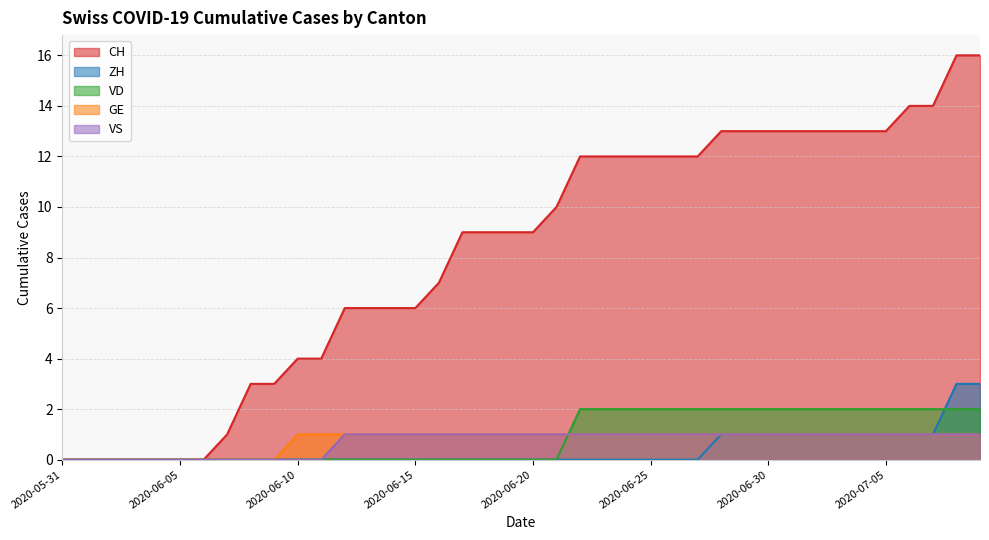

Rank the series by their maximum value, from lowest to highest.

GE, VS, VD, ZH, CH